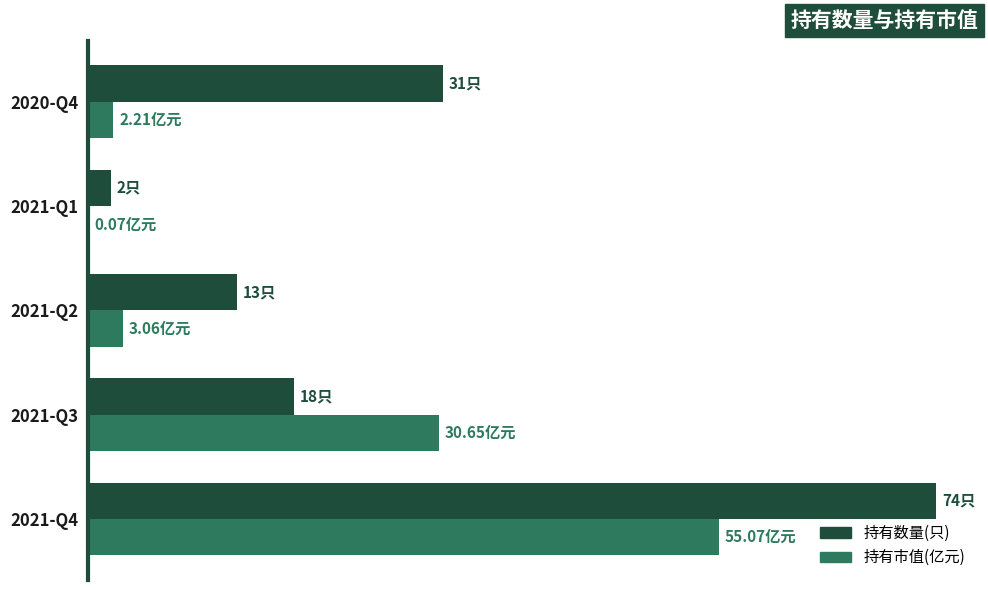

What is the sum of all 持有市值(亿元) values?

91.1